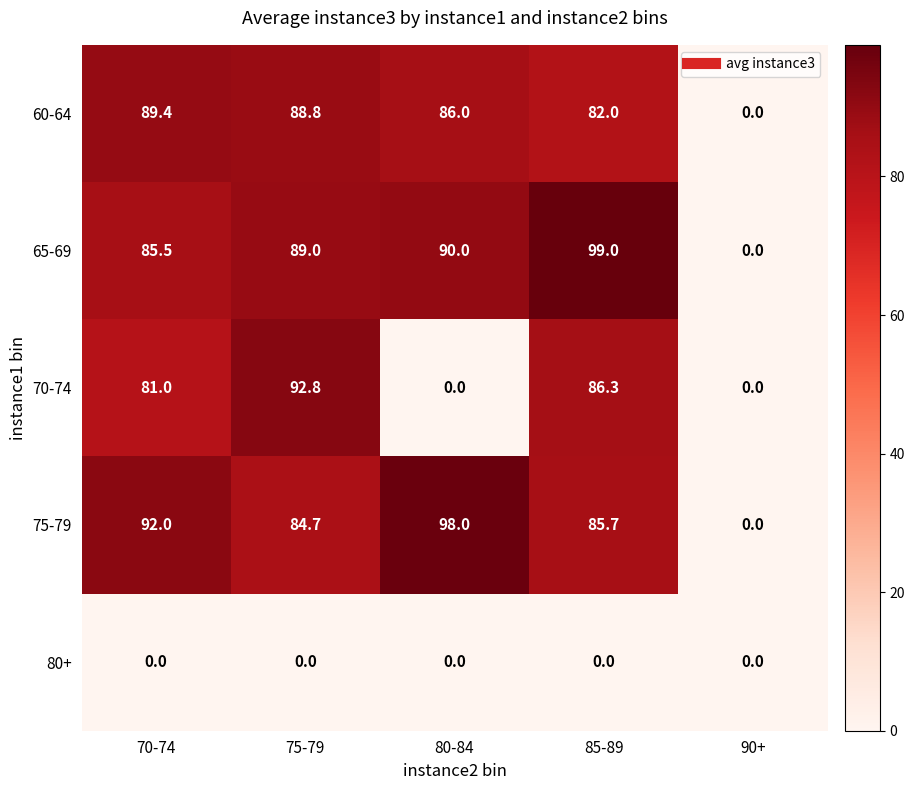

The value of 60-64 at 90+ is 0.0. True or false?

True